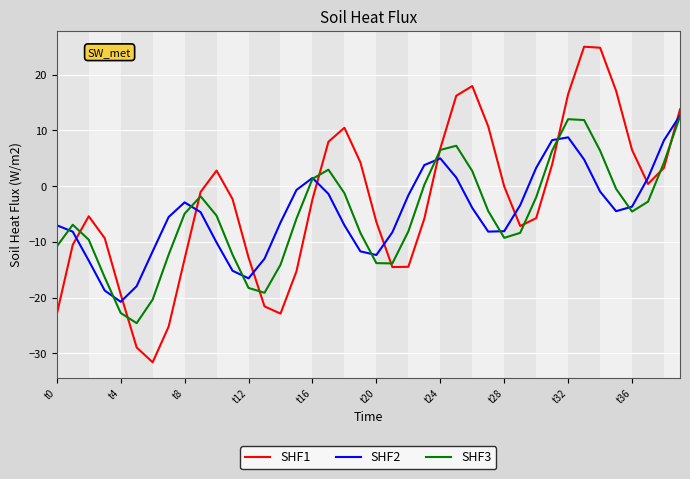

True or false: SHF1 and SHF2 intersect in this chart.

True